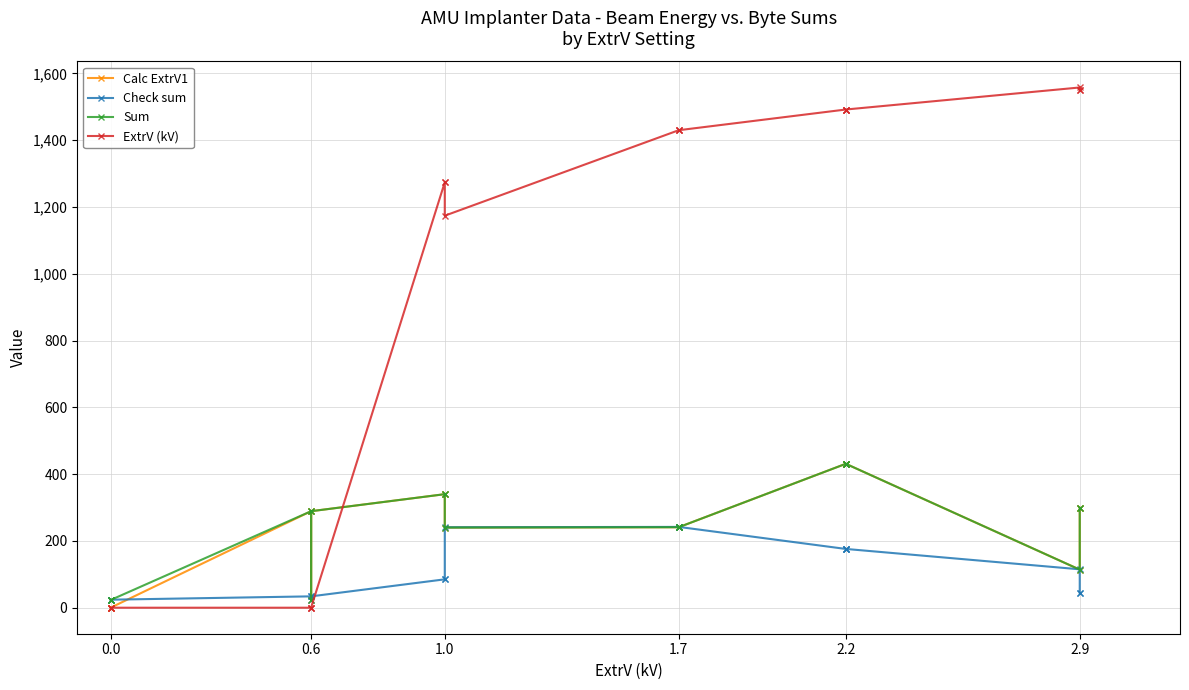

What is the difference between the second highest and second lowest values in the Sum series?

408